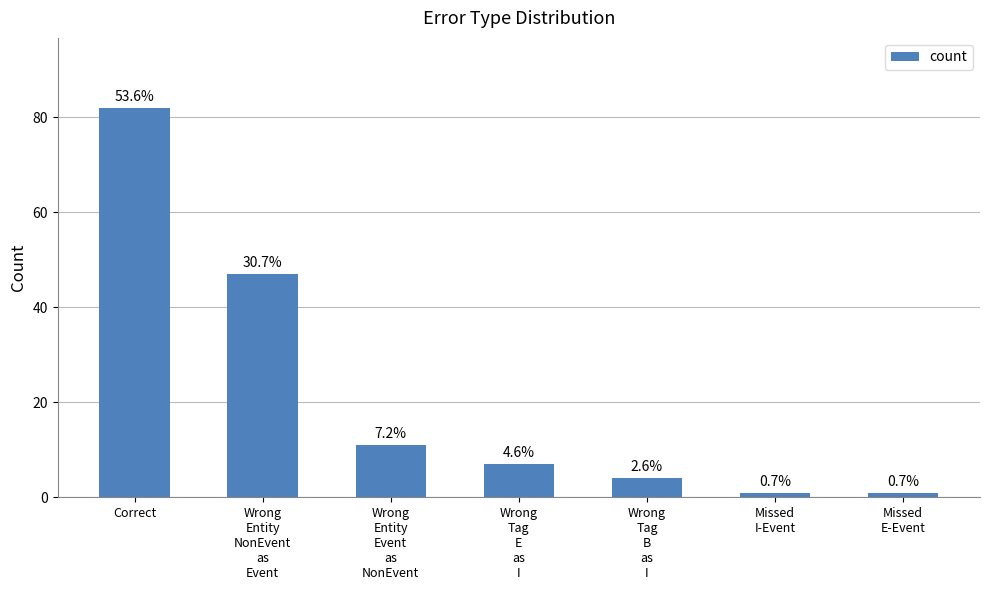

Are the bars horizontal?

No